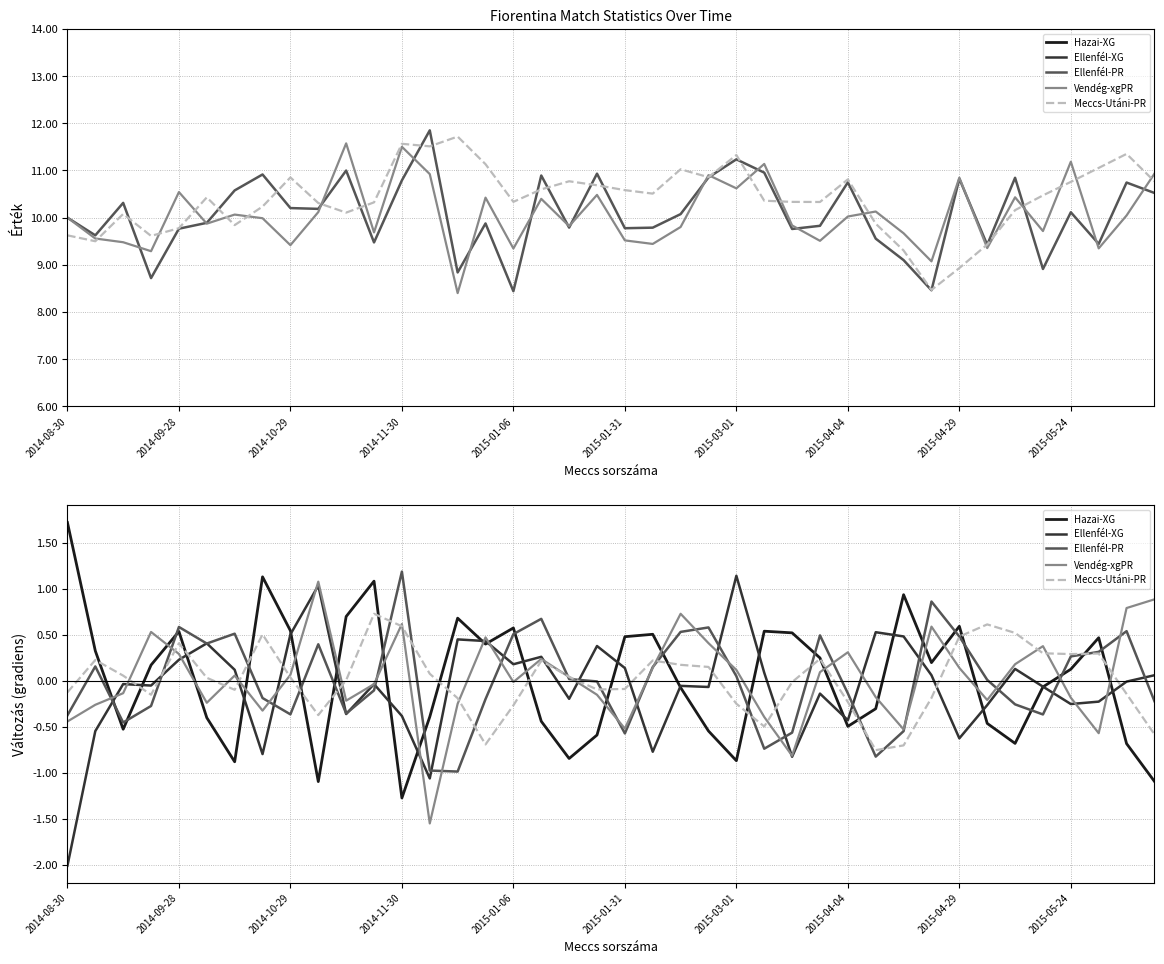

Reading left to right, extract all data points from this chart.

Hazai-XG: 1.7	0.3	-0.5	0.2	0.5	-0.4	-0.9	1.1	0.5	-1.1	0.7	1.1	-1.3	-0.4	0.7	0.4	0.6	-0.4	-0.8	-0.6	0.5	0.5	-0.1	-0.5	-0.9	0.5	0.5	0.2	-0.5	-0.3	0.9	0.2	0.6	-0.5	-0.7	-0.1	0.1	0.5	-0.7	-1.1
Ellenfél-XG: -2.0	-0.5	-0.0	-0.1	0.2	0.4	0.1	-0.8	0.5	1.0	-0.4	-0.0	-0.4	-1.1	0.5	0.4	0.2	0.3	-0.2	0.4	0.1	-0.8	-0.1	-0.1	1.1	0.1	-0.8	-0.1	-0.4	0.5	0.5	0.1	-0.6	-0.3	0.1	-0.1	-0.3	-0.2	-0.0	0.1
Ellenfél-PR: -0.4	0.2	-0.5	-0.3	0.6	0.4	0.5	-0.2	-0.4	0.4	-0.4	-0.1	1.2	-1.0	-1.0	-0.2	0.5	0.7	0.0	-0.0	-0.6	0.1	0.5	0.6	0.1	-0.7	-0.6	0.5	-0.1	-0.8	-0.5	0.9	0.5	0.0	-0.3	-0.4	0.3	0.3	0.5	-0.2
Vendég-xgPR: -0.4	-0.3	-0.1	0.5	0.3	-0.2	0.1	-0.3	0.1	1.1	-0.2	-0.0	0.6	-1.6	-0.2	0.5	-0.0	0.2	0.0	-0.2	-0.5	0.1	0.7	0.4	0.1	-0.4	-0.8	0.1	0.3	-0.2	-0.5	0.6	0.1	-0.2	0.2	0.4	-0.2	-0.6	0.8	0.9
Meccs-Utáni-PR: -0.1	0.2	0.1	-0.2	0.4	0.0	-0.1	0.5	0.0	-0.4	0.0	0.7	0.6	0.1	-0.2	-0.7	-0.3	0.2	0.0	-0.1	-0.1	0.2	0.2	0.2	-0.2	-0.5	-0.0	0.2	-0.2	-0.8	-0.7	-0.2	0.5	0.6	0.5	0.3	0.3	0.3	-0.1	-0.6